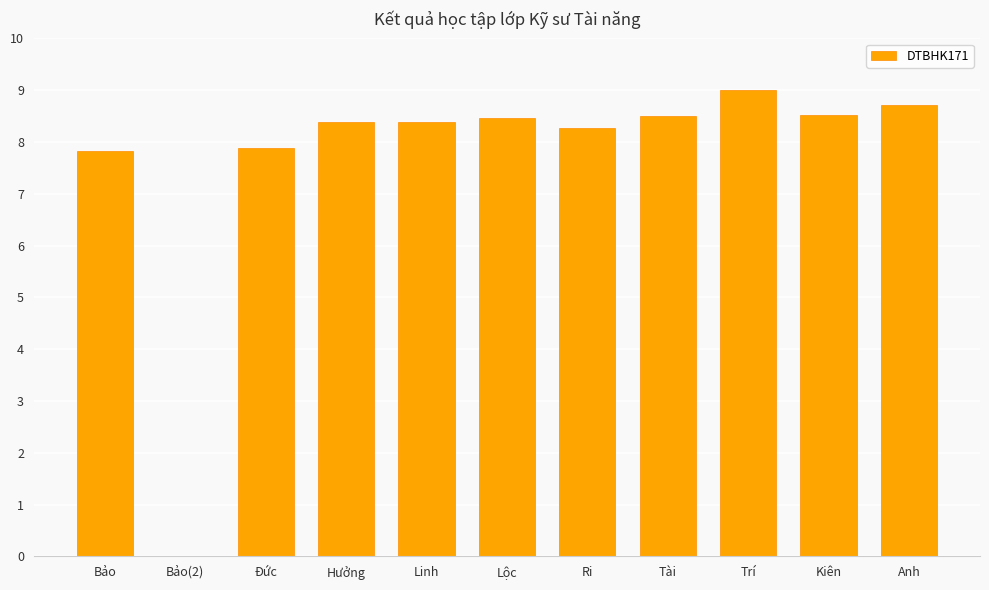

Between Linh and Kiên, which is larger?

Kiên